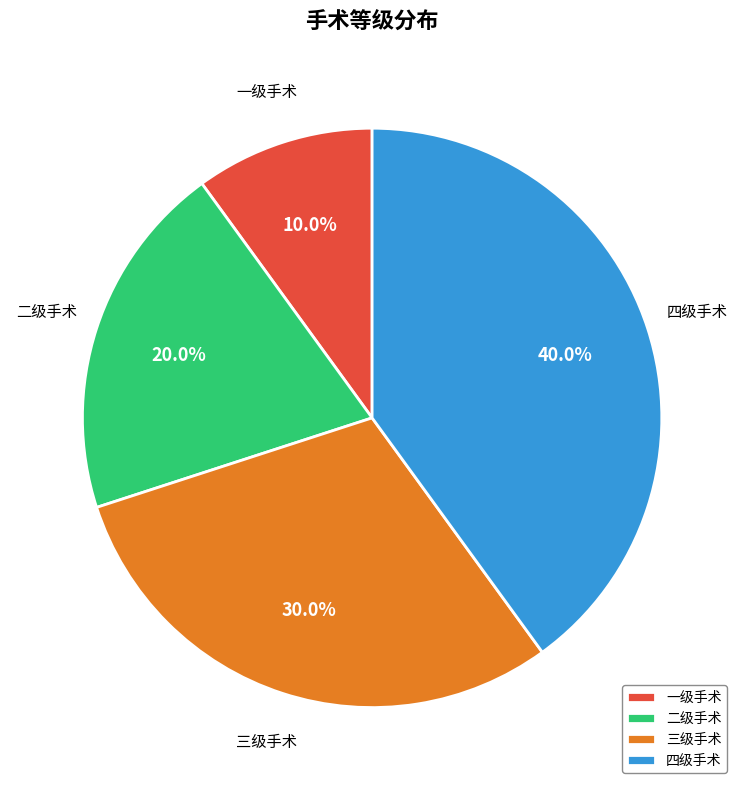

Is it true that 三级手术 is 30% of the pie?

True